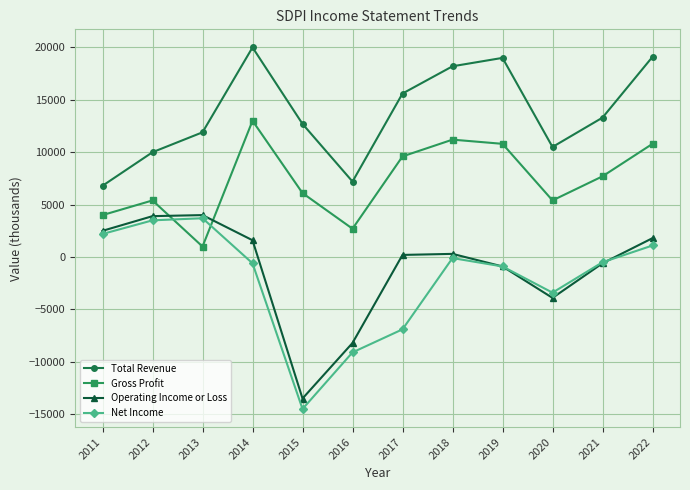

How many lines are shown in the chart?

4